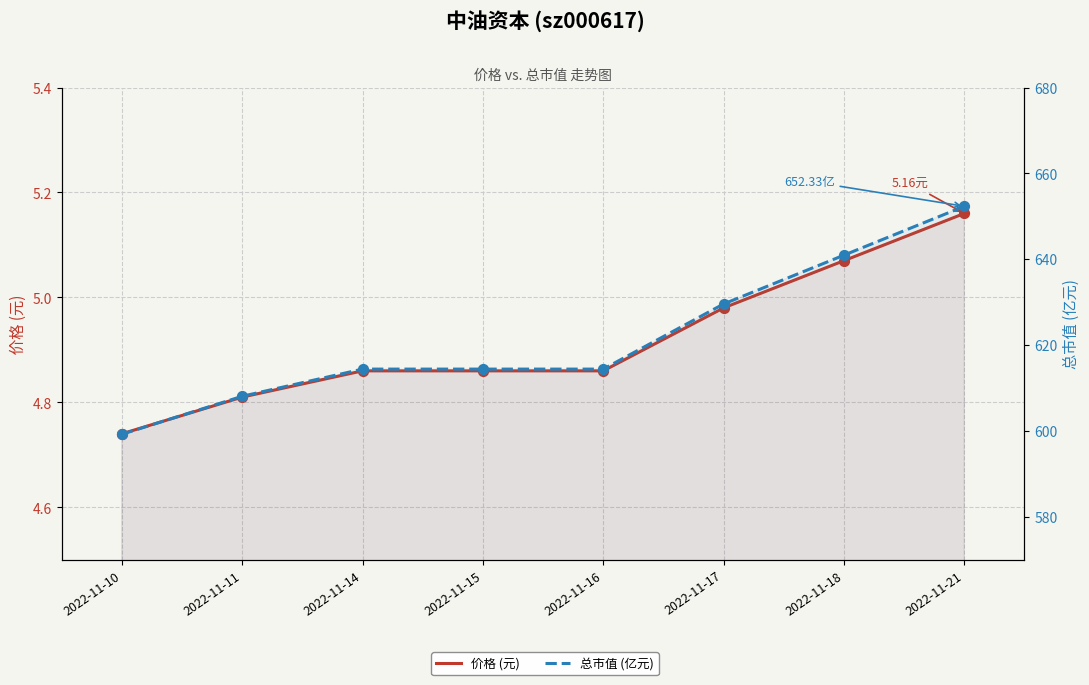

Which series has the largest total across all categories?

总市值 (亿元)